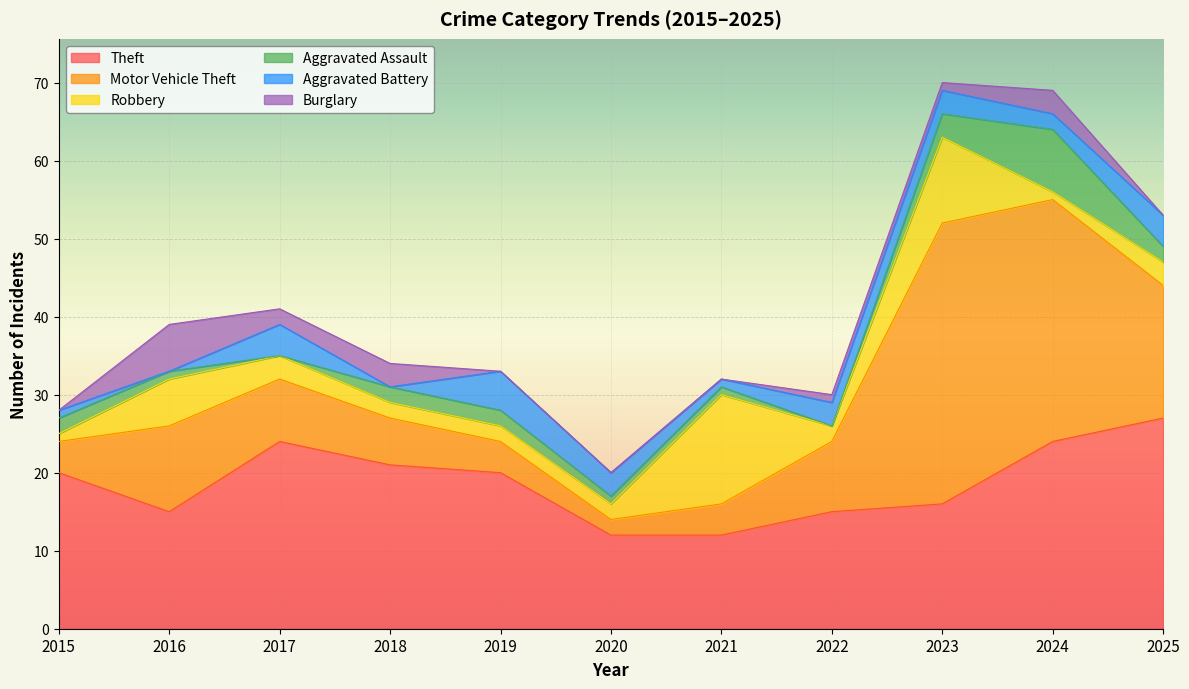

Rank the series at 2016 from highest to lowest value.

Theft, Motor Vehicle Theft, Robbery, Burglary, Aggravated Assault, Aggravated Battery